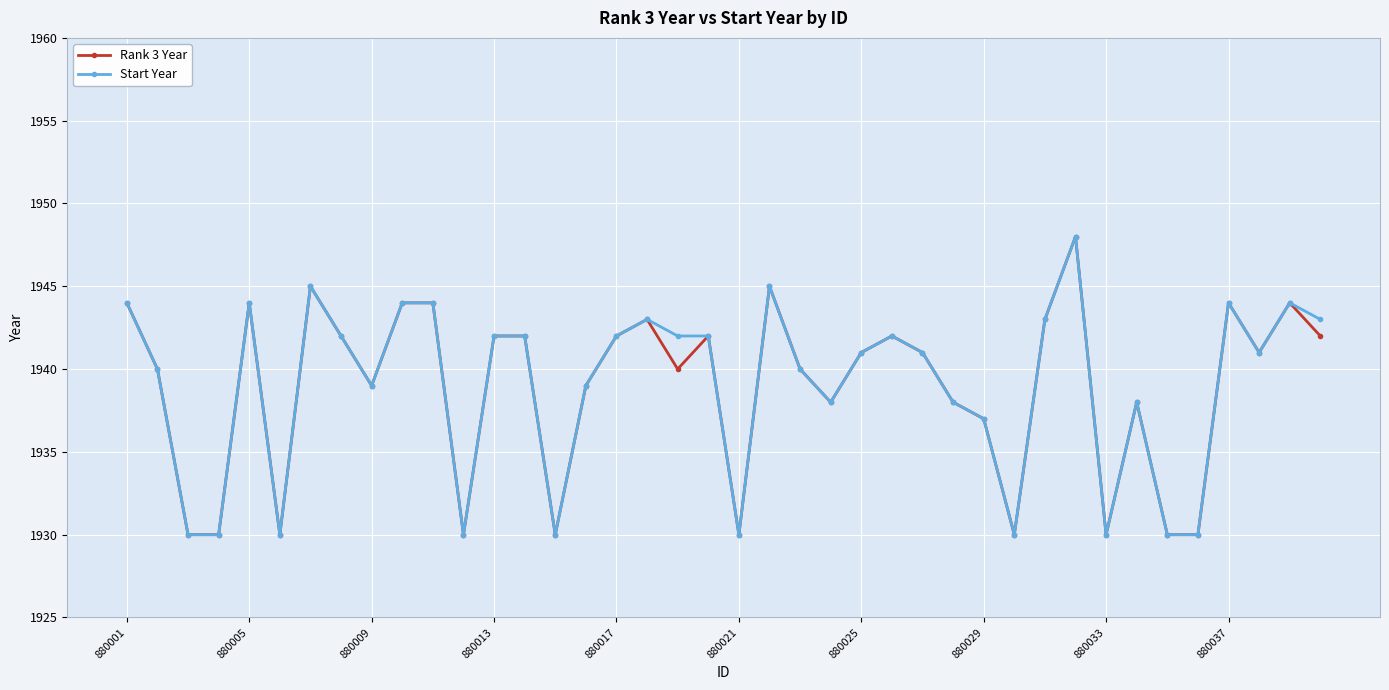

What is the value of the Rank 3 Year point at the 7th from the left?

1945